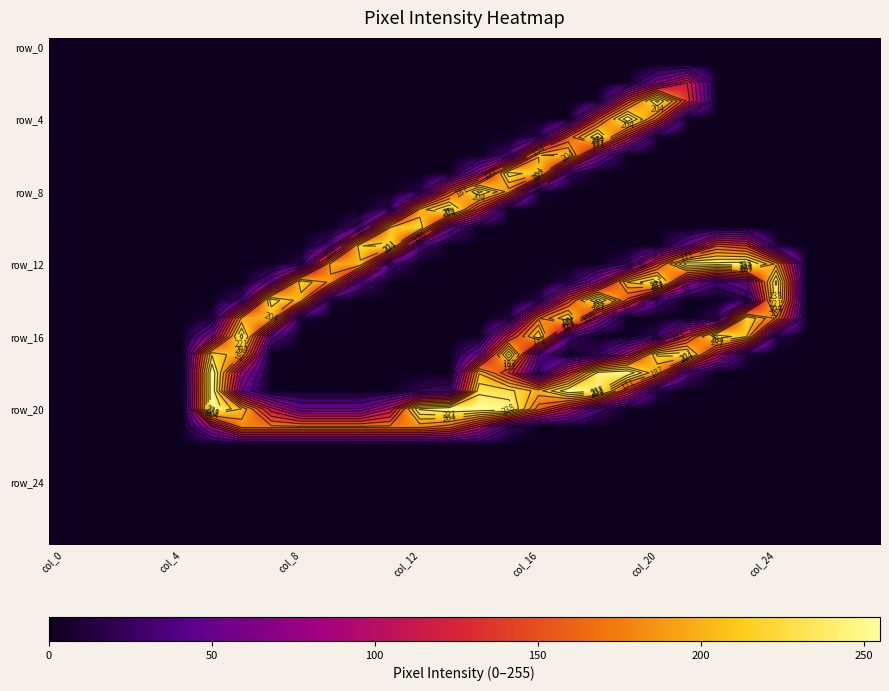

What is the maximum value shown in the chart?

255